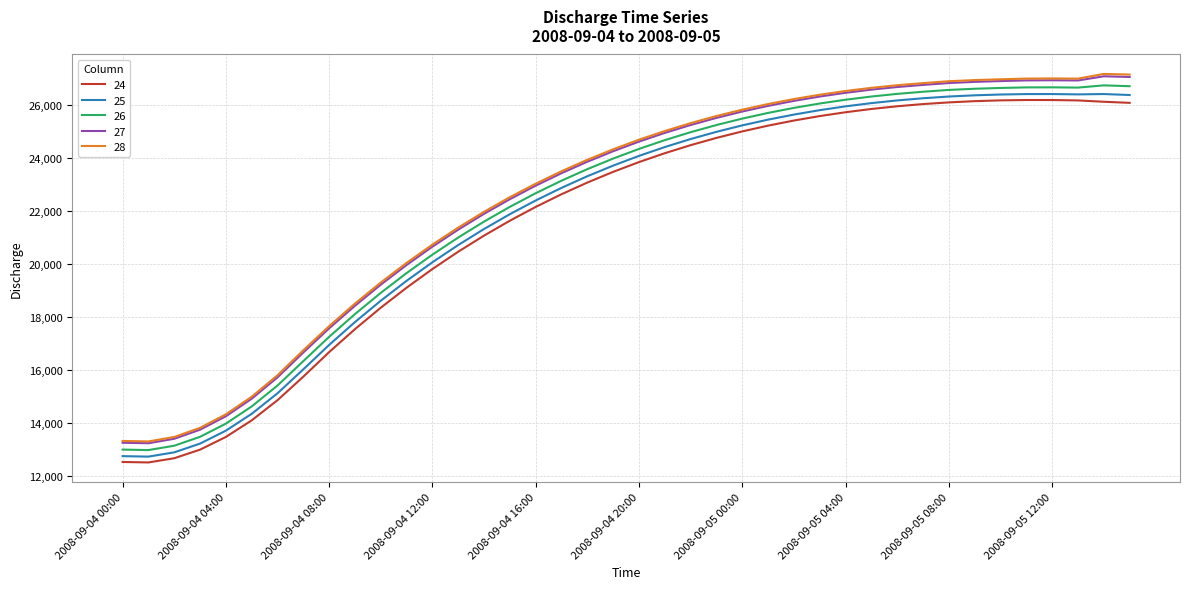

What is the minimum value shown in the chart?

12516.1